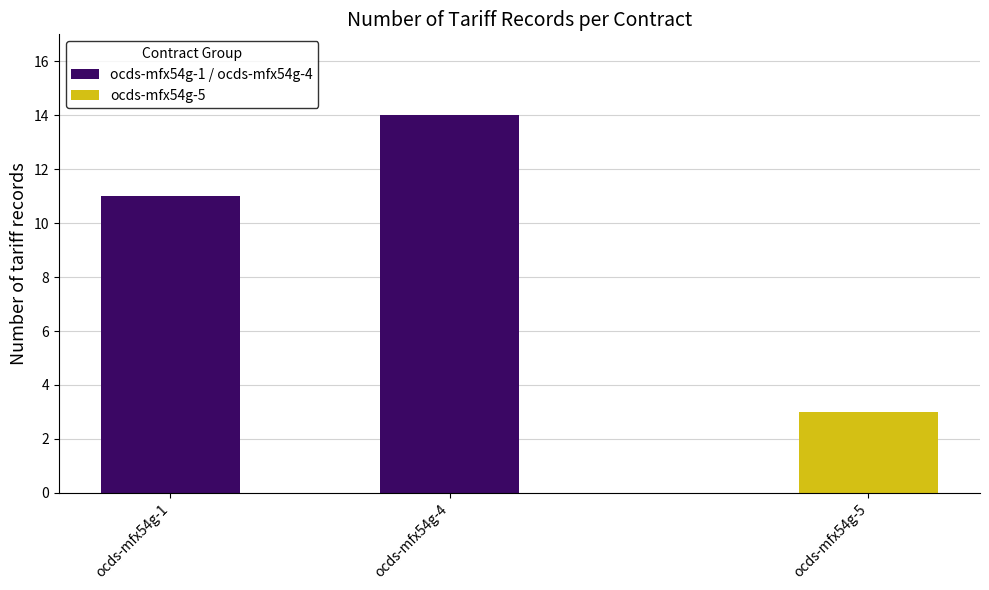

Rank the categories by value from lowest to highest.

ocds-mfx54g-1, ocds-mfx54g-4